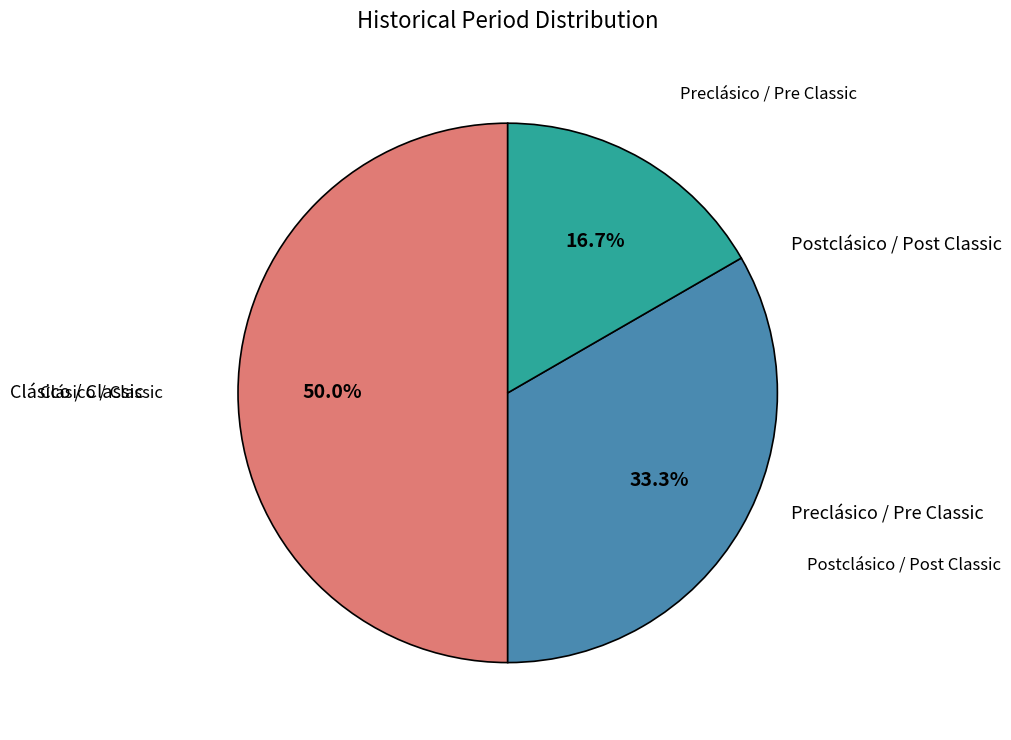

To the nearest percent, what is the difference between the largest and smallest slice percentages?

33%